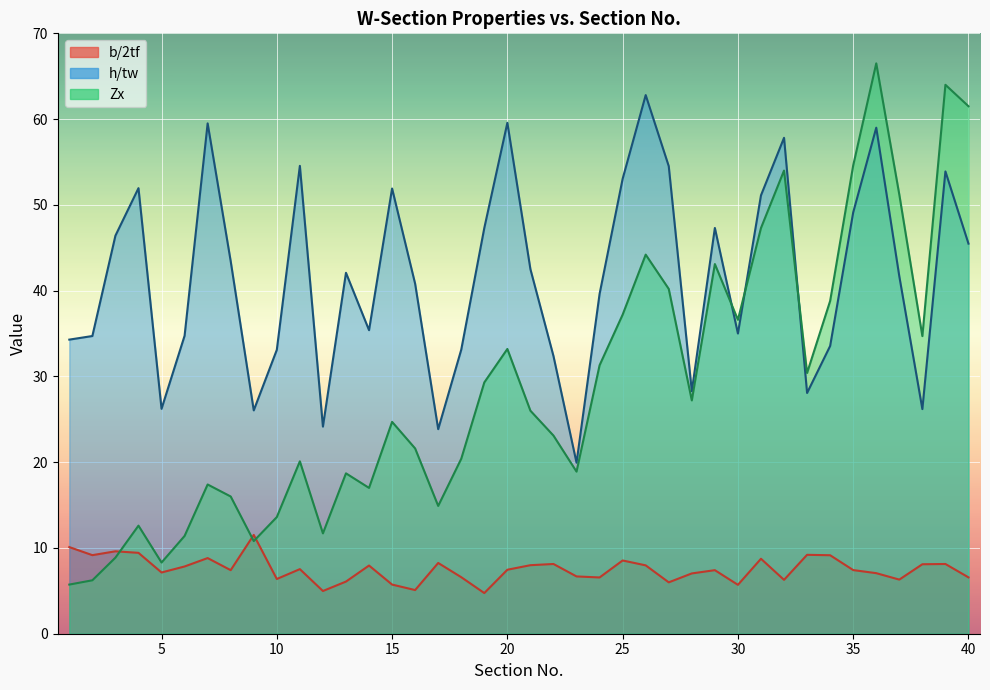

Which category has the lowest value in the Zx series?

1